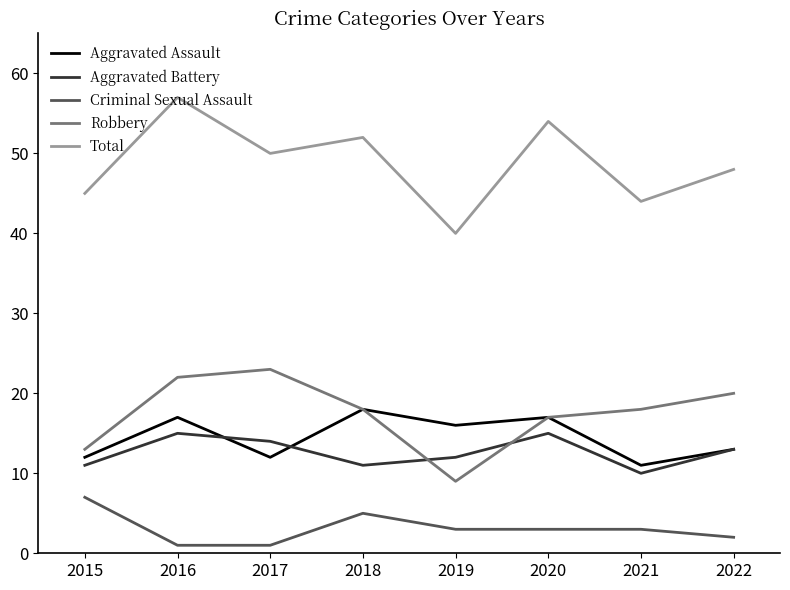

What is the sum of the Robbery values at 2016 and 2020?

39